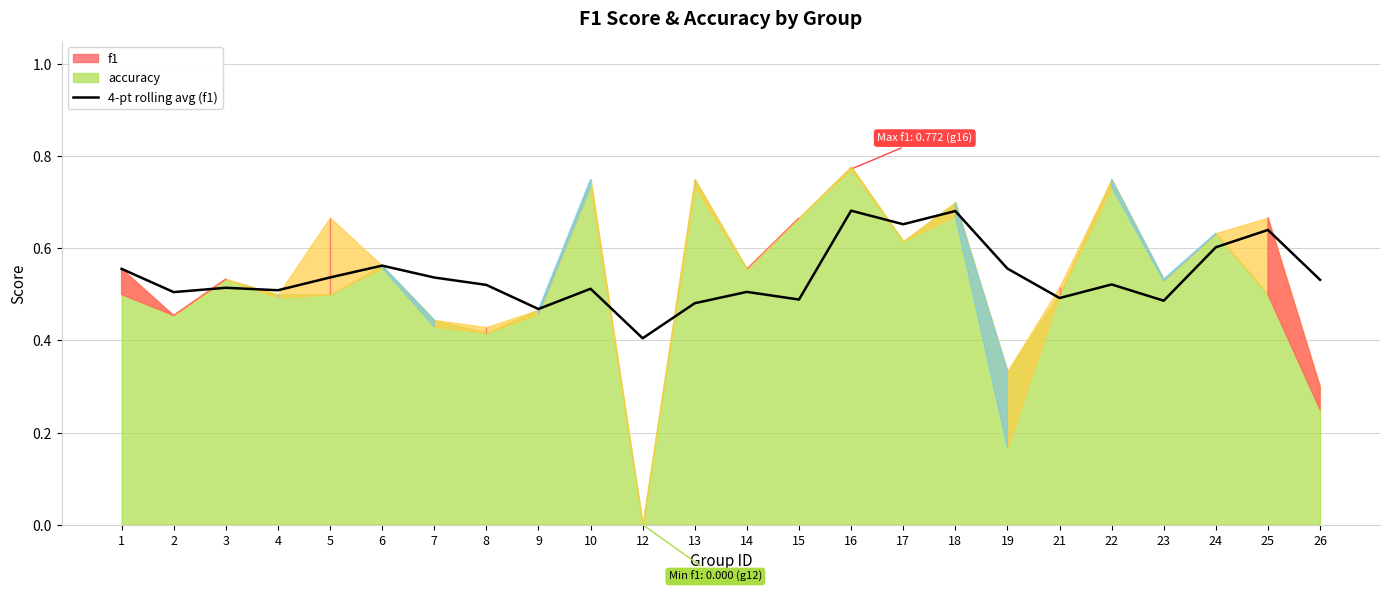

What value does the data have at 14?

0.5